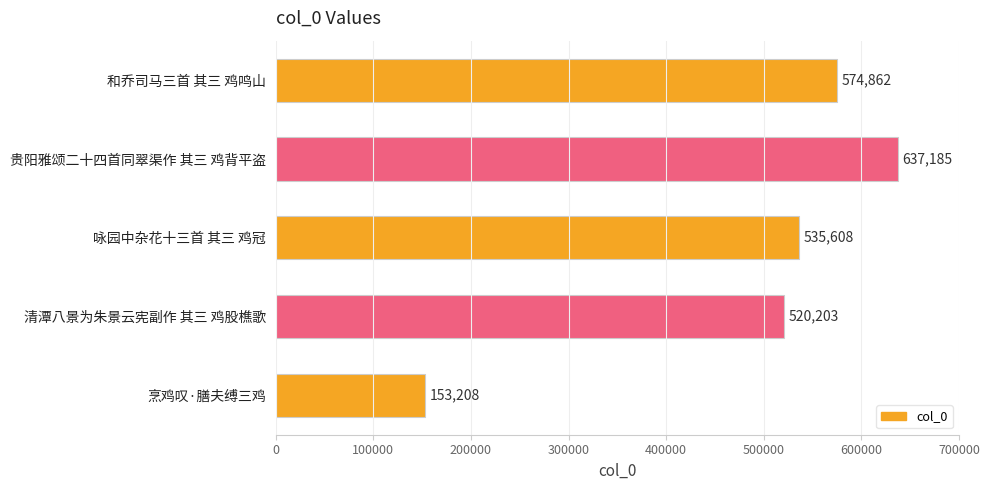

Count the number of categories in the chart.

5